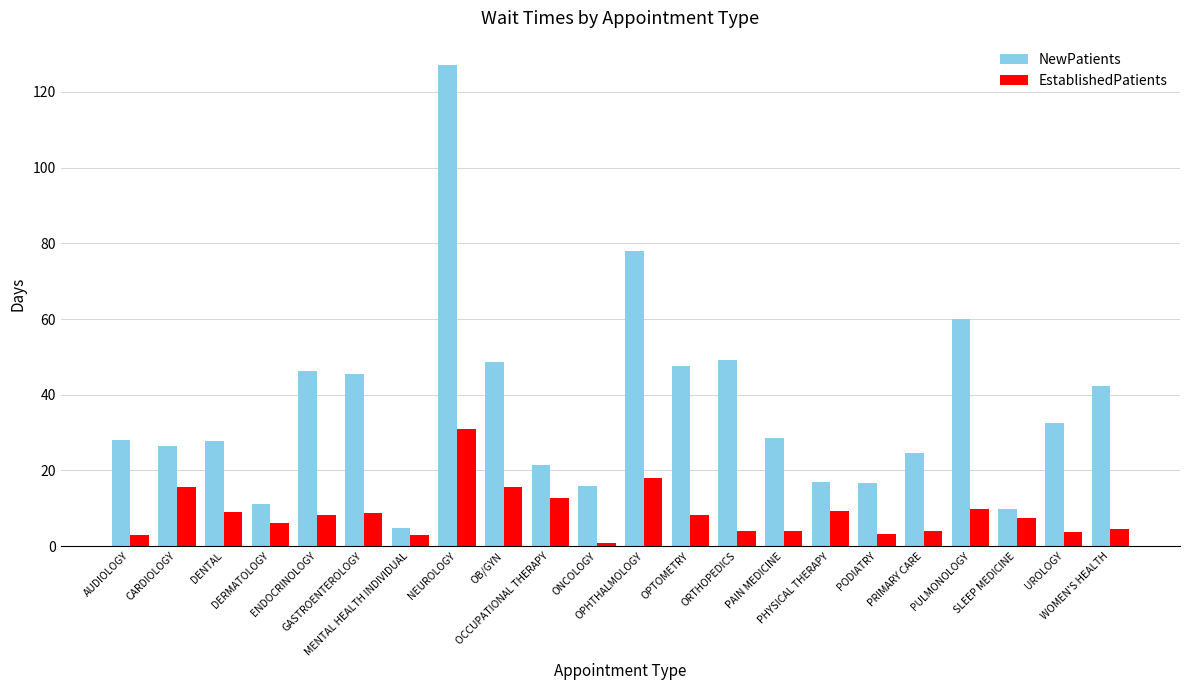

What is the difference between the maximum and minimum values in the NewPatients series?

122.3